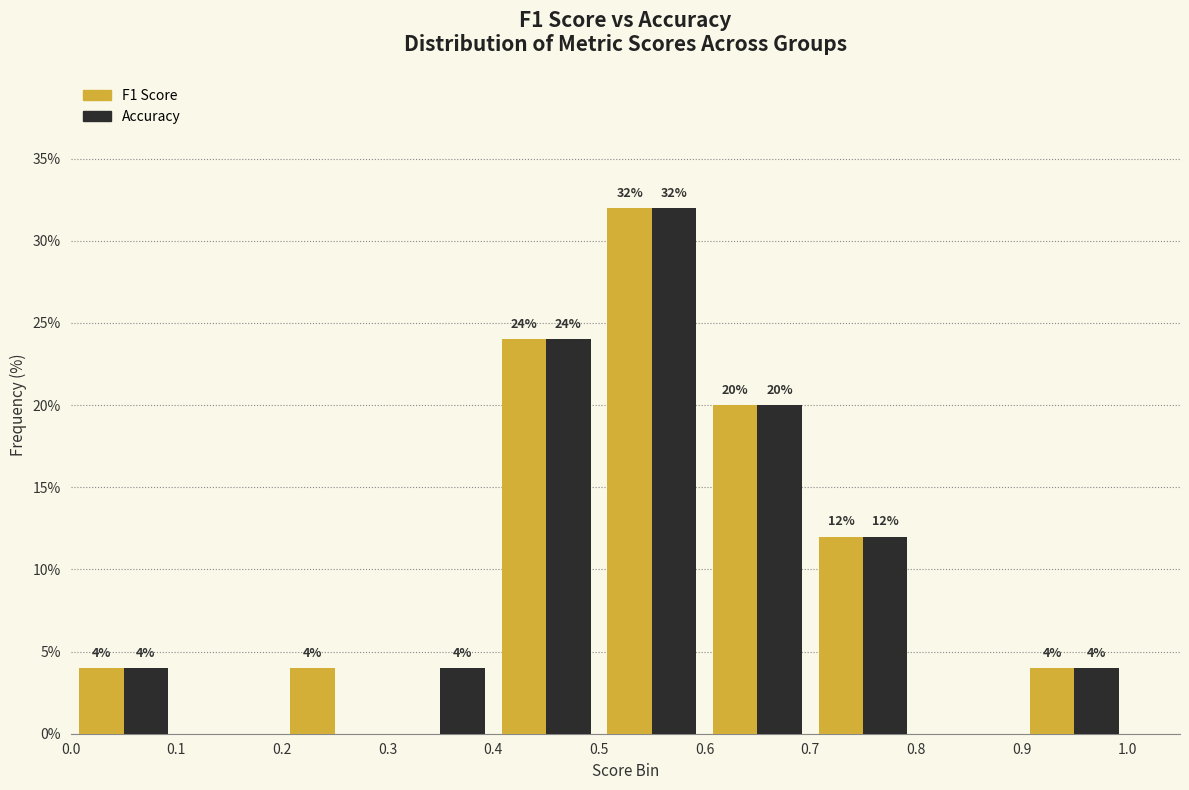

In the Accuracy series, which range on the x-axis has the tallest bar?

0.5 to 0.6